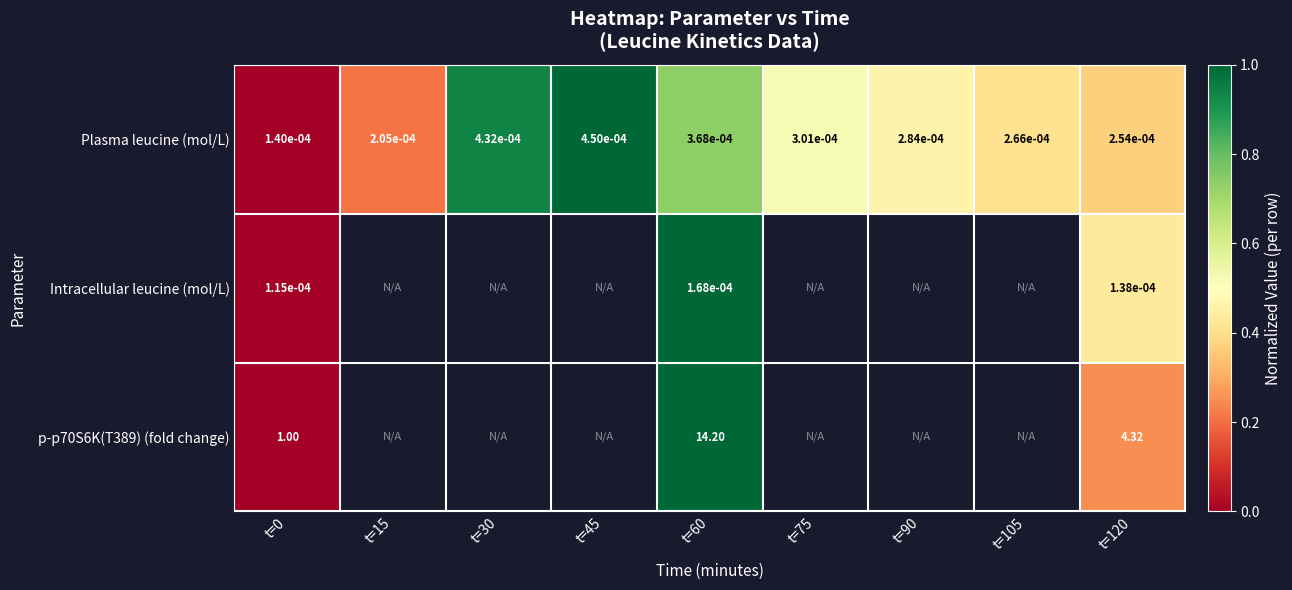

Is the value of p-p70S6K(T389) (fold change) at t=0 greater than the value of Plasma leucine (mol/L) at t=45?

Yes